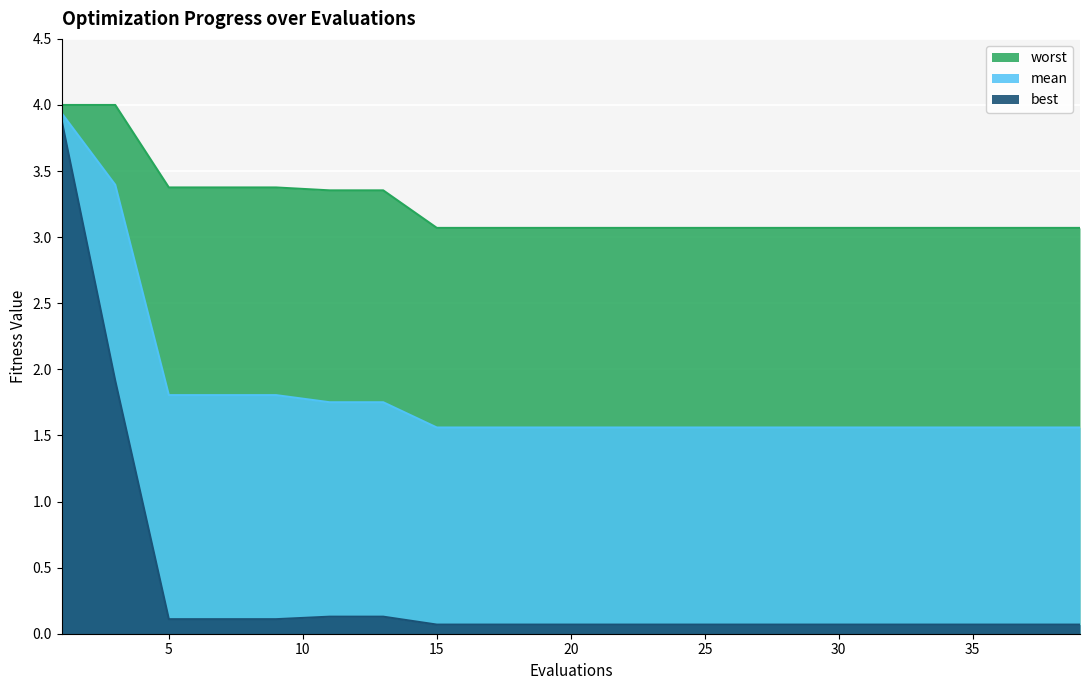

Is it true that worst equals 3.1 at 15?

True